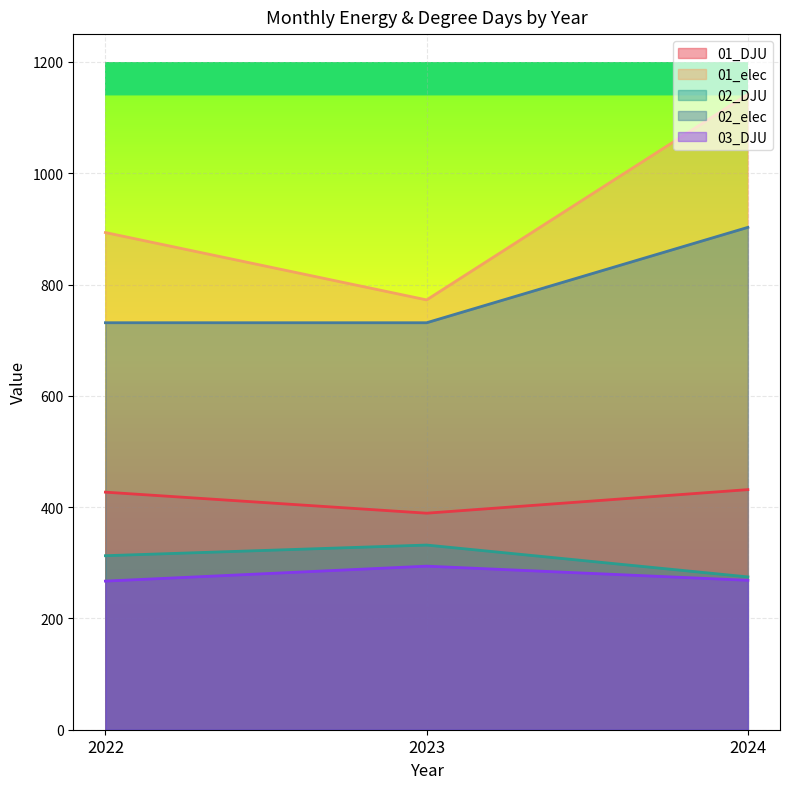

True or false: 02_elec has a value of 902.7 at 2024.

True